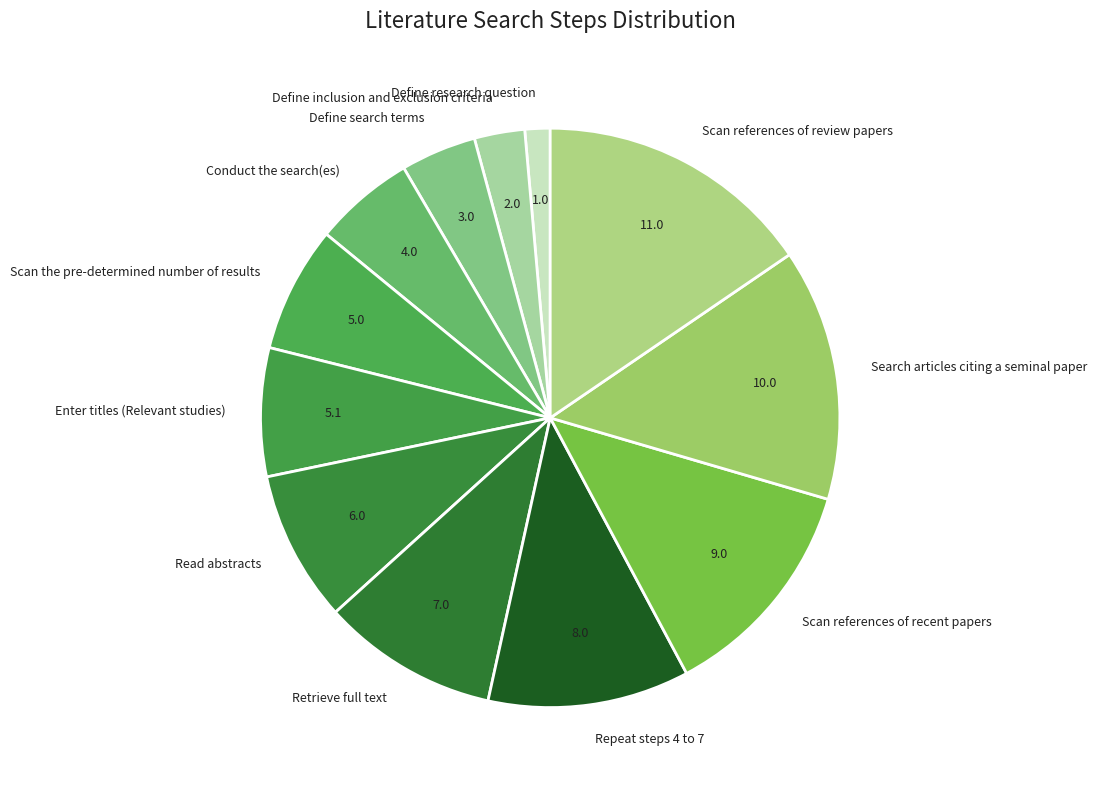

Which slice is the smallest?

Define research question